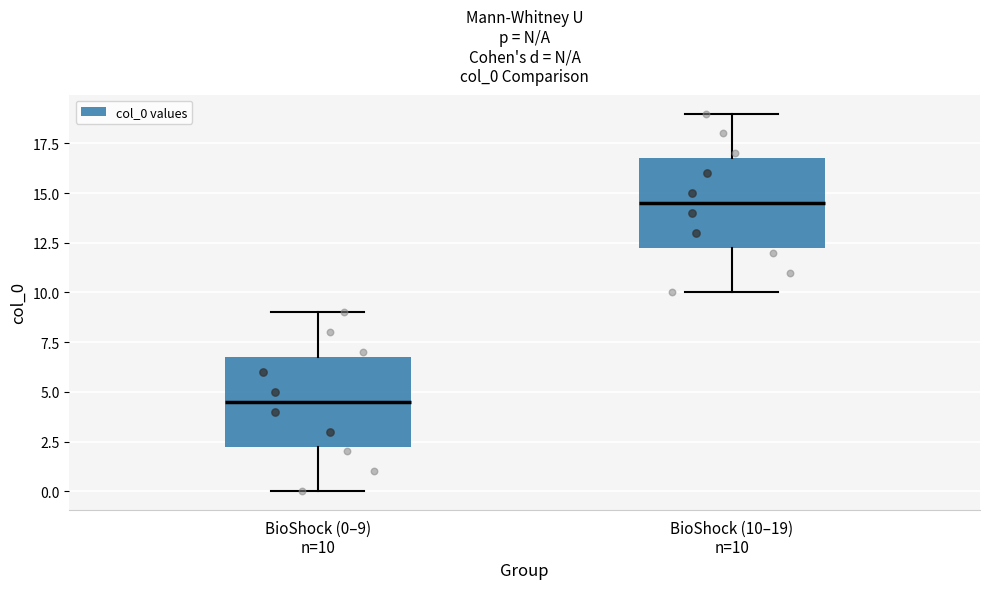

Reading left to right, transcribe this box plot: for each box, give where its median line is, the range the box spans, and where its two whiskers end, as read against the y-axis. The values are not printed on the chart, so give them approximately, as read against the axis.

BioShock (0–9) n=10: median 4.5, box 2.5 to 7.0, whiskers 0.0 to 9.0
BioShock (10–19) n=10: median 14.5, box 12.5 to 17.0, whiskers 10.0 to 19.0